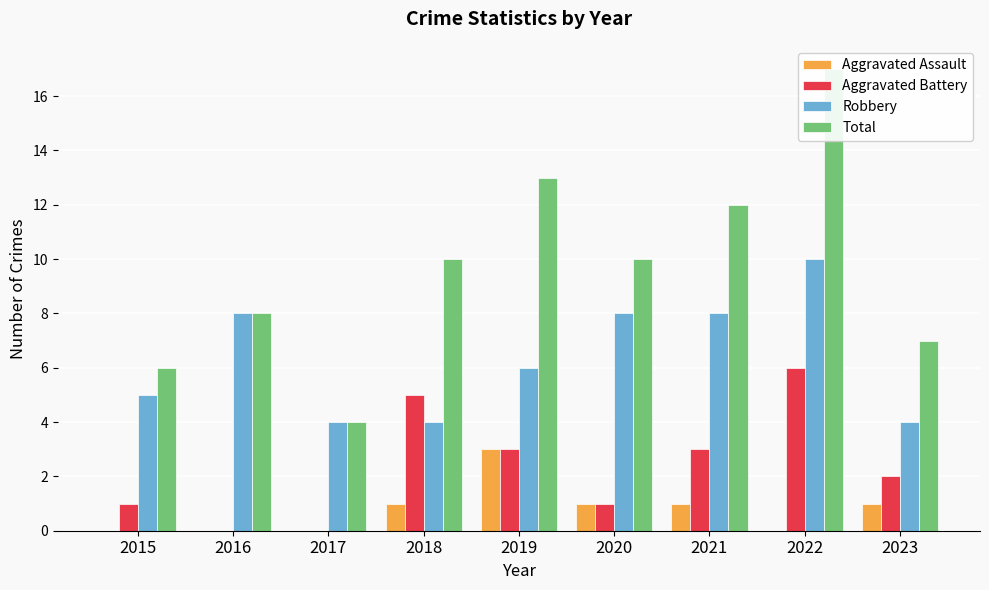

At how many categories does at least one series exceed 16?

1